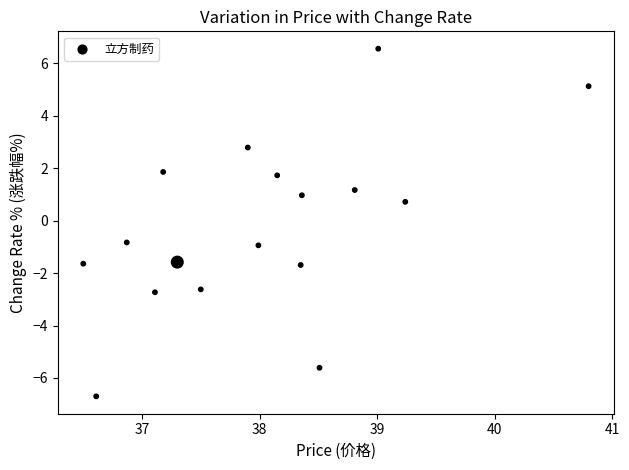

What is the range of Y values (max minus min)?

13.3